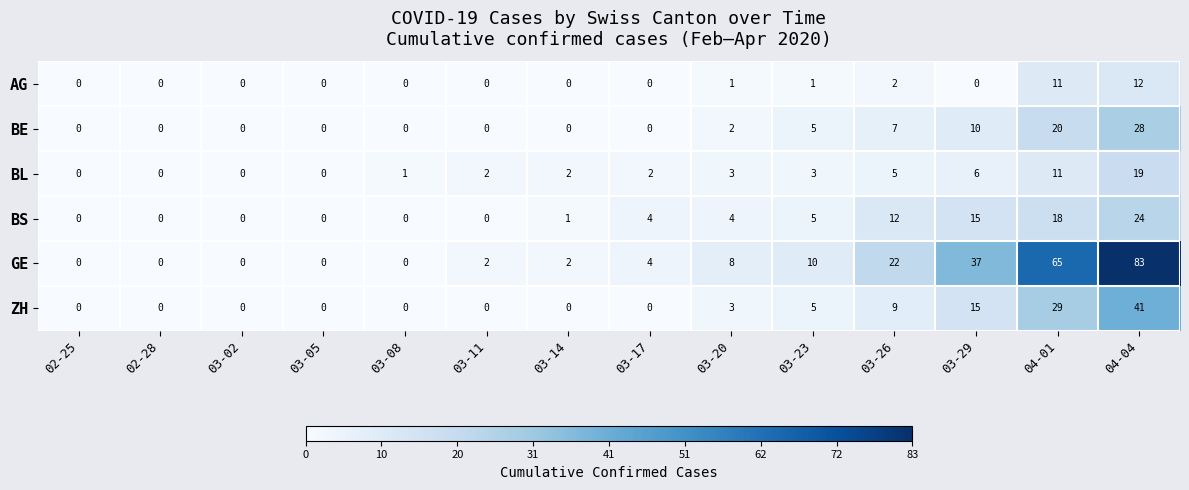

At which category does the chart reach its peak across all series?

04-04